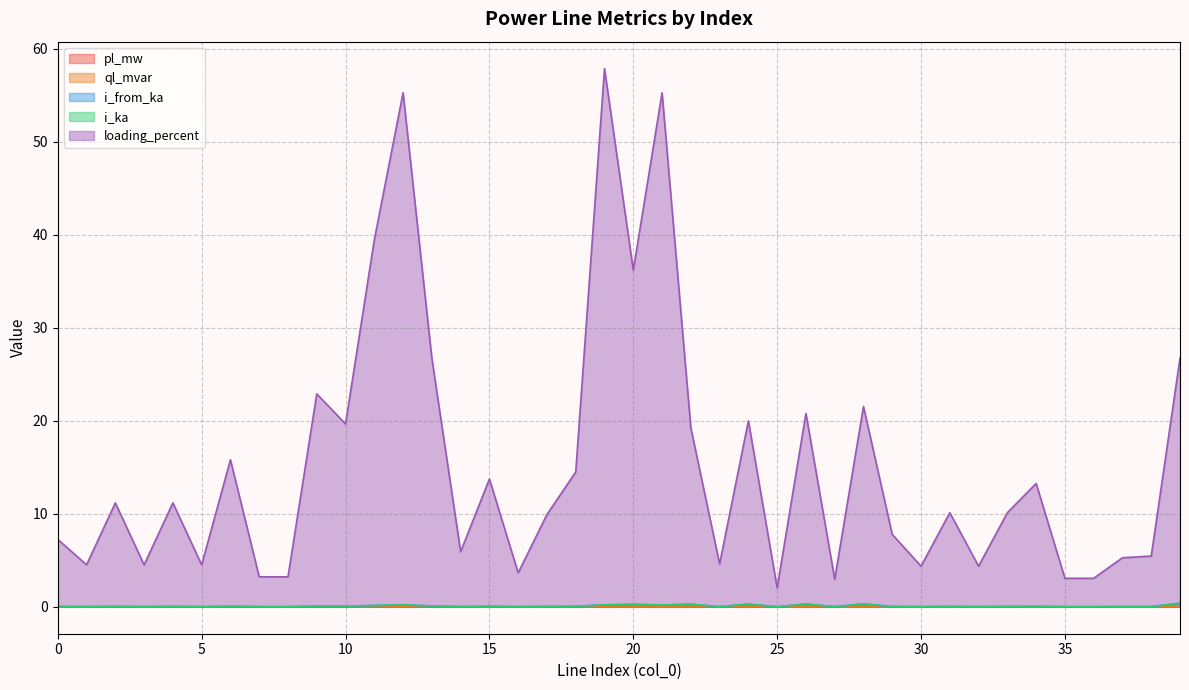

Where is the first local minimum for loading_percent?

1